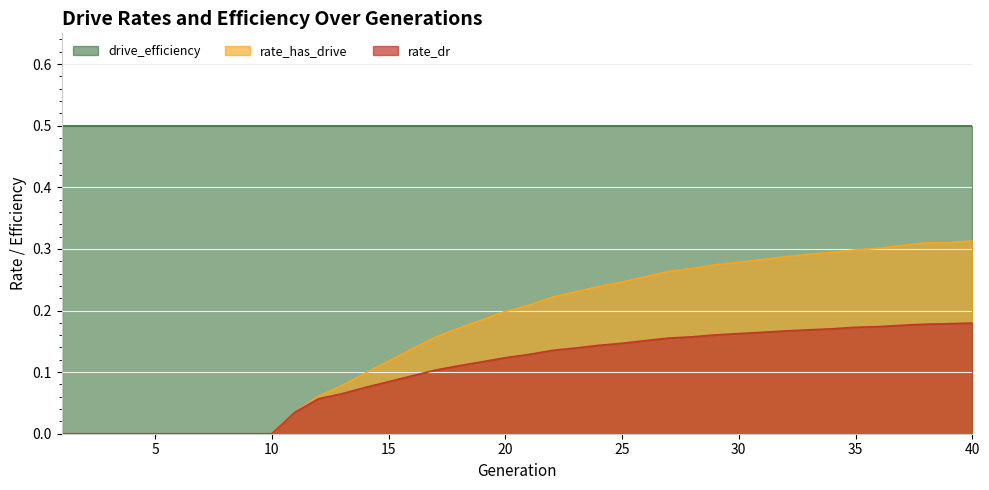

What is the sum of the rate_has_drive values at 35 and 3?

0.3